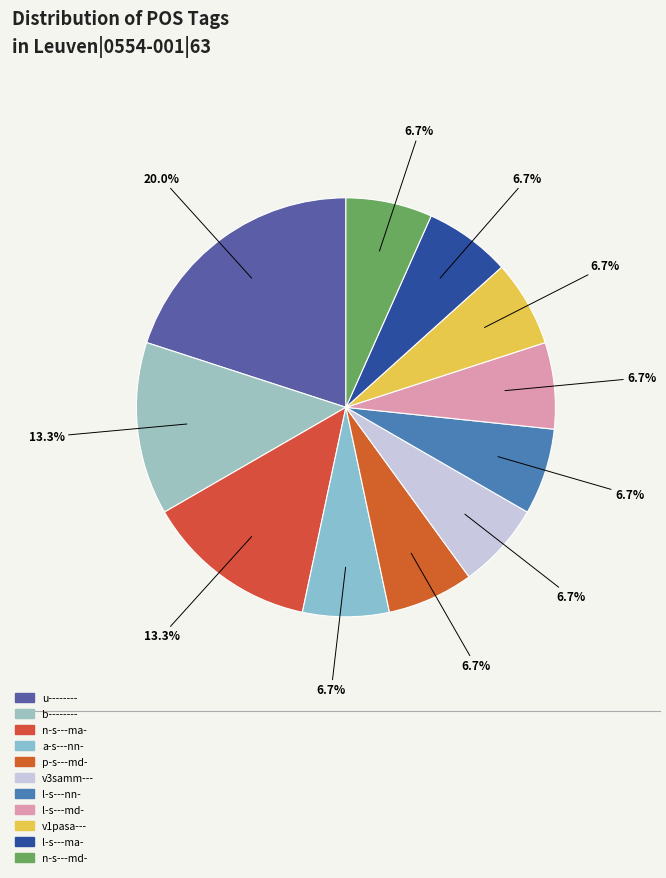

How many slices are in this pie chart?

11